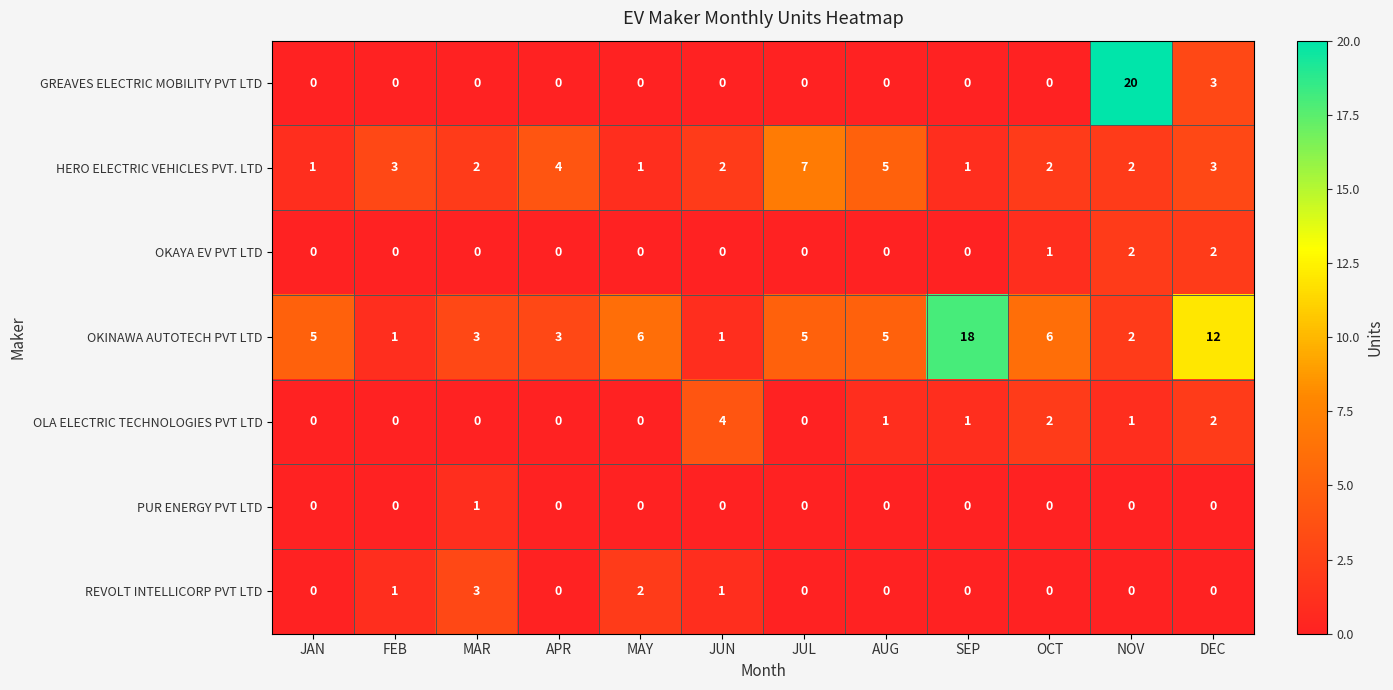

List the series in order of their peak value, highest first.

GREAVES ELECTRIC MOBILITY PVT LTD, OKINAWA AUTOTECH PVT LTD, HERO ELECTRIC VEHICLES PVT. LTD, OLA ELECTRIC TECHNOLOGIES PVT LTD, REVOLT INTELLICORP PVT LTD, OKAYA EV PVT LTD, PUR ENERGY PVT LTD